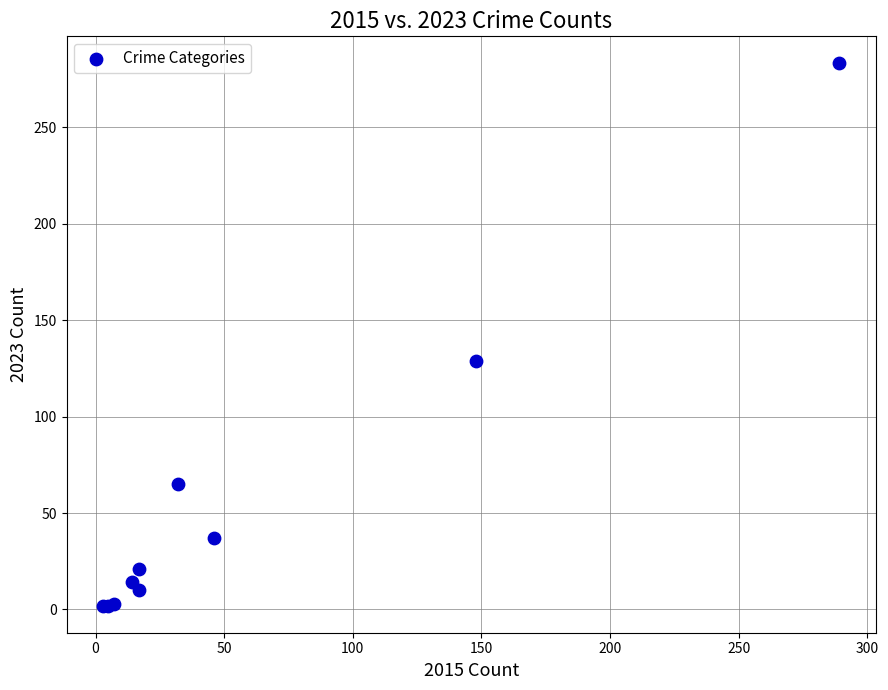

What Y value in the scatter plot is closest to 142?

129